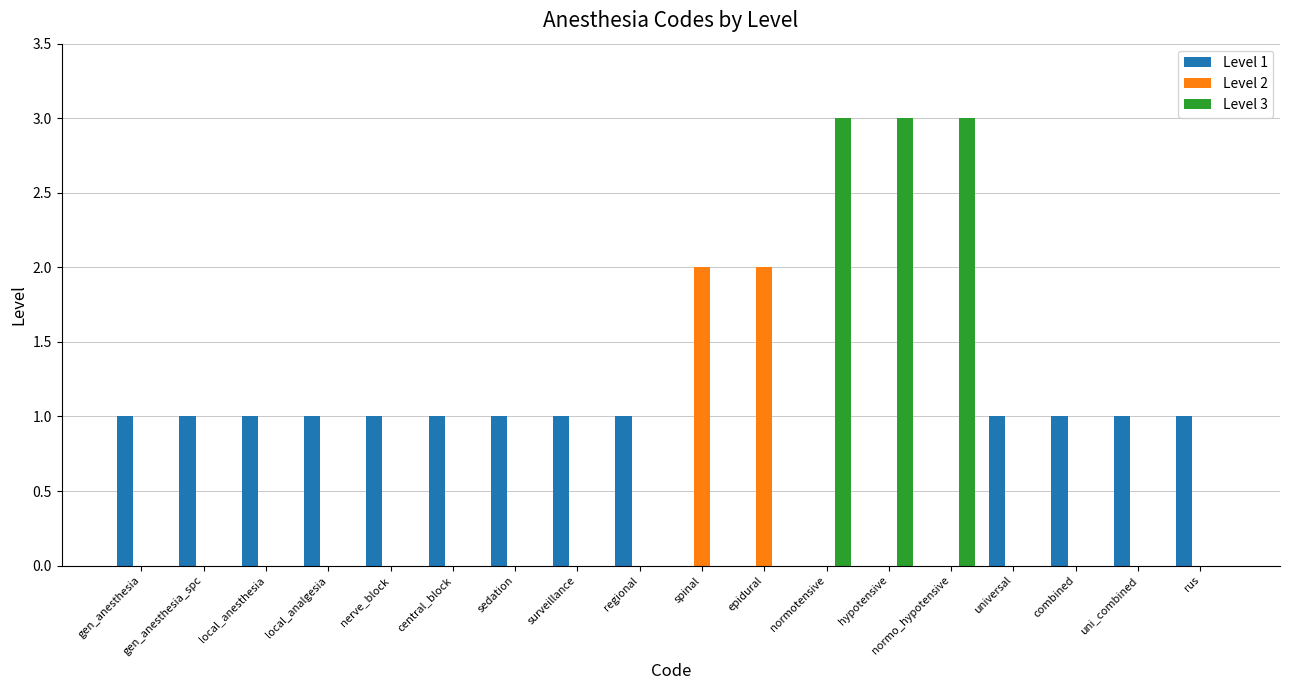

Is the value of Level 1 at sedation greater than the value of Level 2 at local_analgesia?

Yes